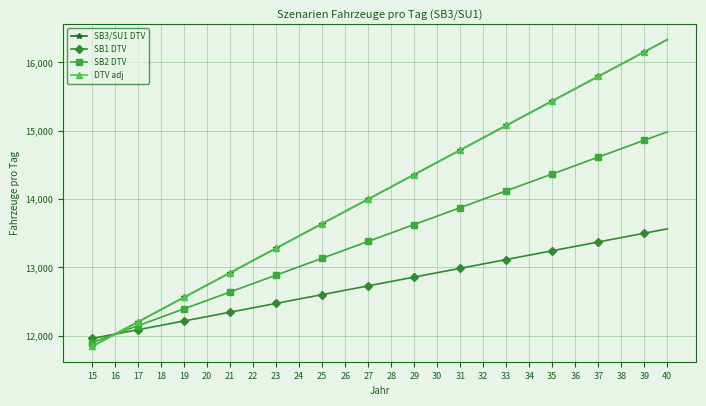

Where does the SB1 DTV series first go above 12793?

28